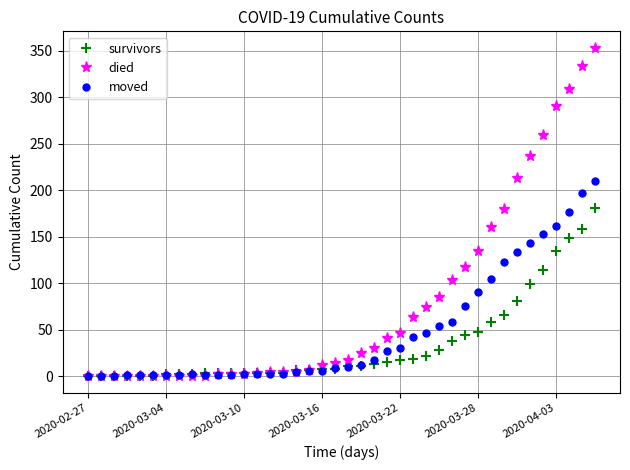

True or false: moved has more than 0 interior local peaks.

True